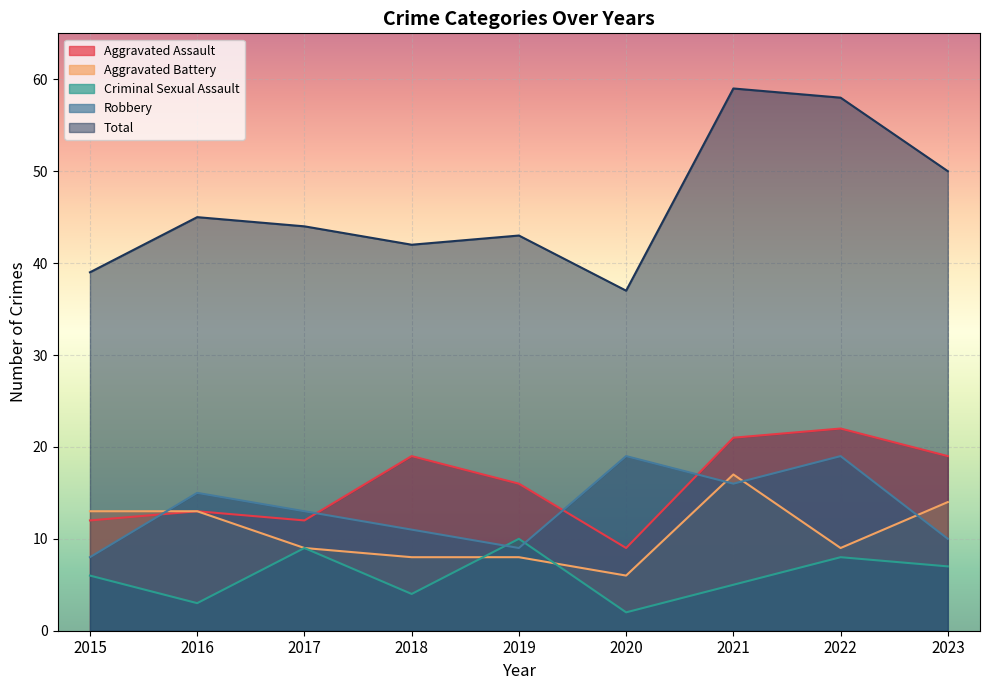

At which label is Aggravated Assault closest to 15?

2019